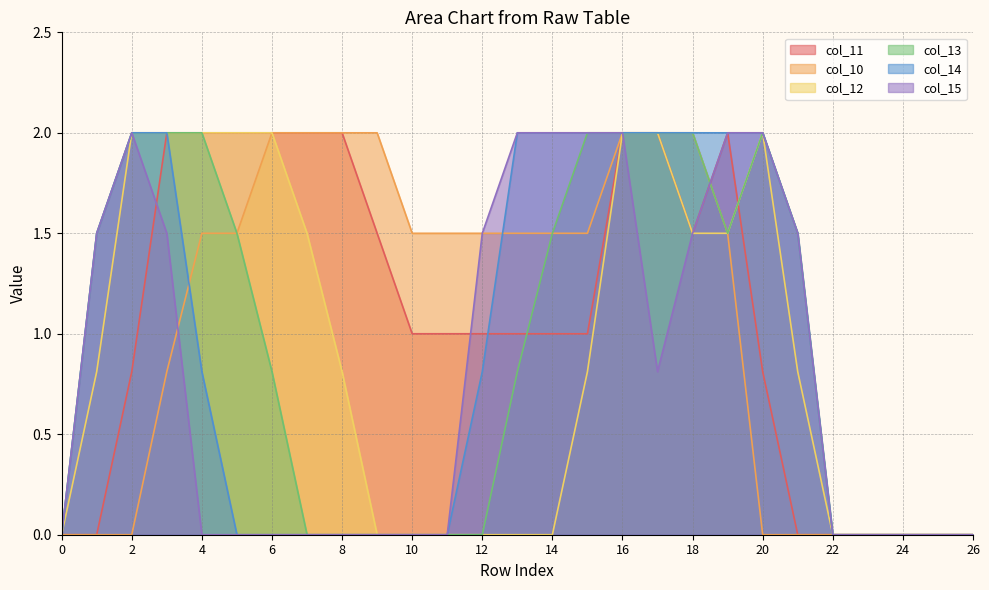

In col_15, how many points are lower than both neighbors (excluding endpoints)?

1